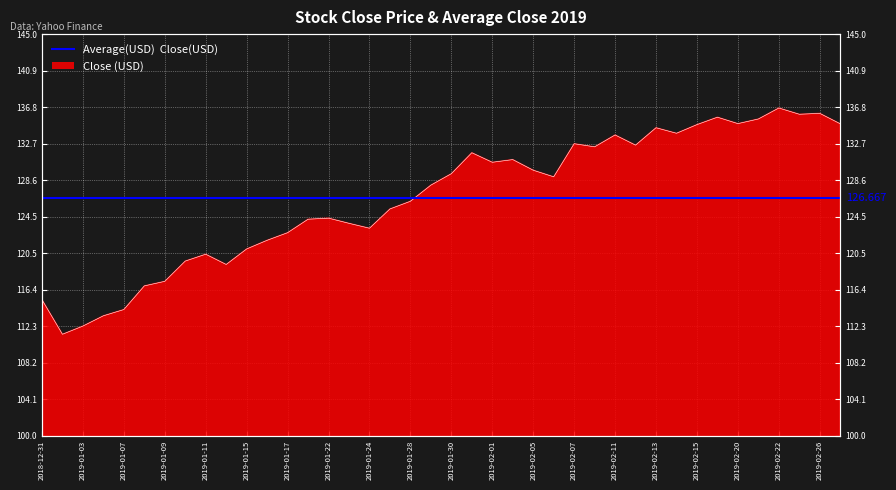

Reading right to left, extract all data points from this chart.

134.9	136.1	136.0	136.7	135.5	135.0	135.7	134.9	133.9	134.5	132.6	133.7	132.4	132.7	129.0	129.8	130.9	130.6	131.7	129.4	128.1	126.3	125.4	123.2	123.8	124.4	124.3	122.8	121.9	120.9	119.2	120.3	119.6	117.3	116.8	114.1	113.4	112.3	111.4	115.2